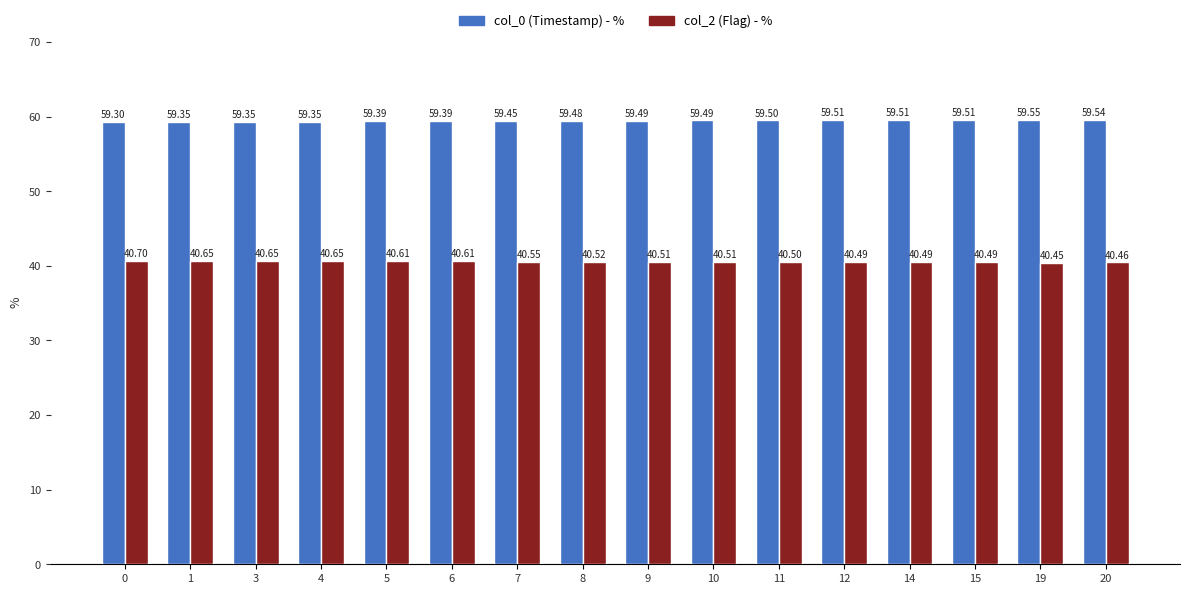

What is the difference between the highest and lowest values at 6?

18.8